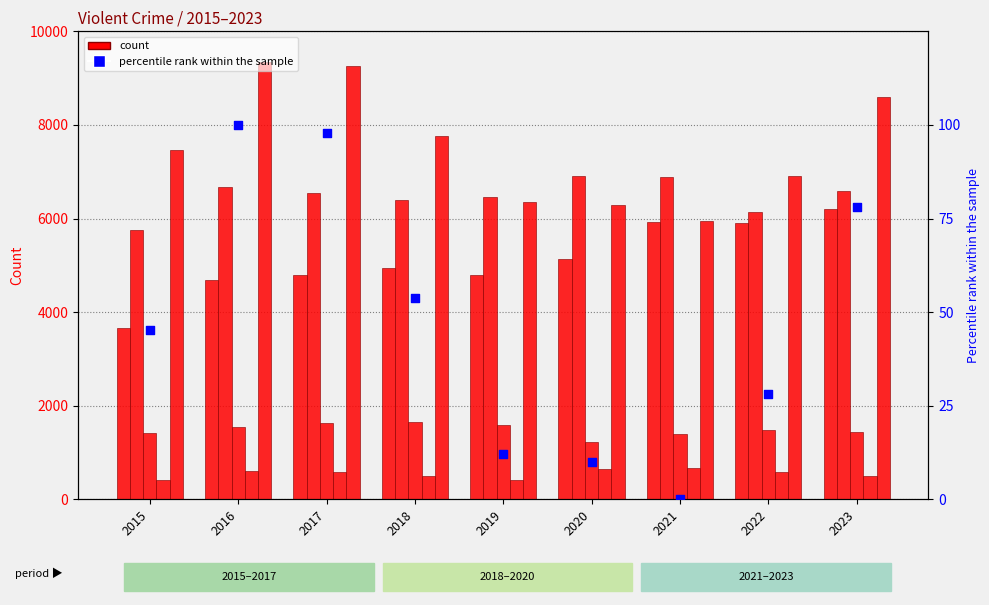

At how many categories does at least one series exceed 1664?

9